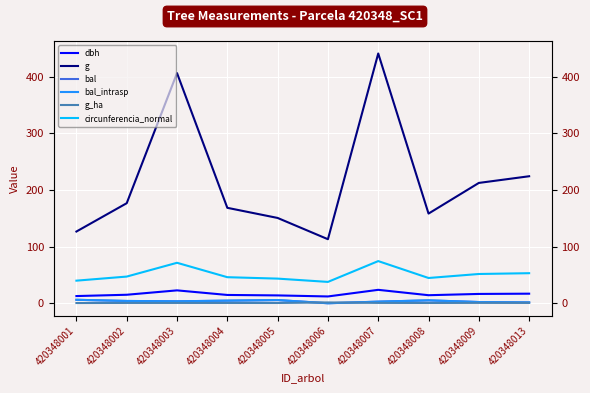

The value of dbh at 420348003 is 35.7. True or false?

False